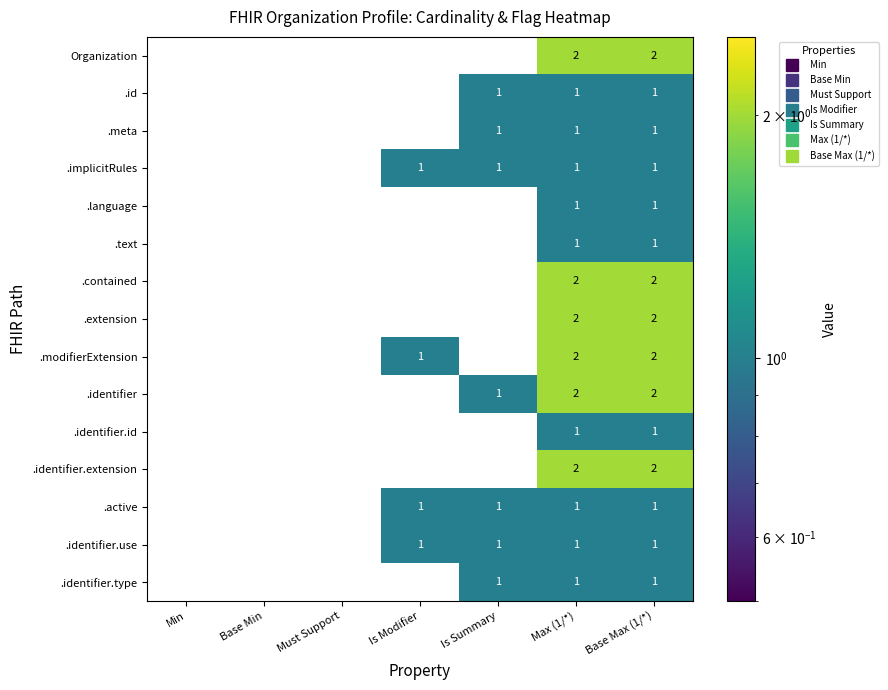

What is the sum of all .identifier.use values?

4